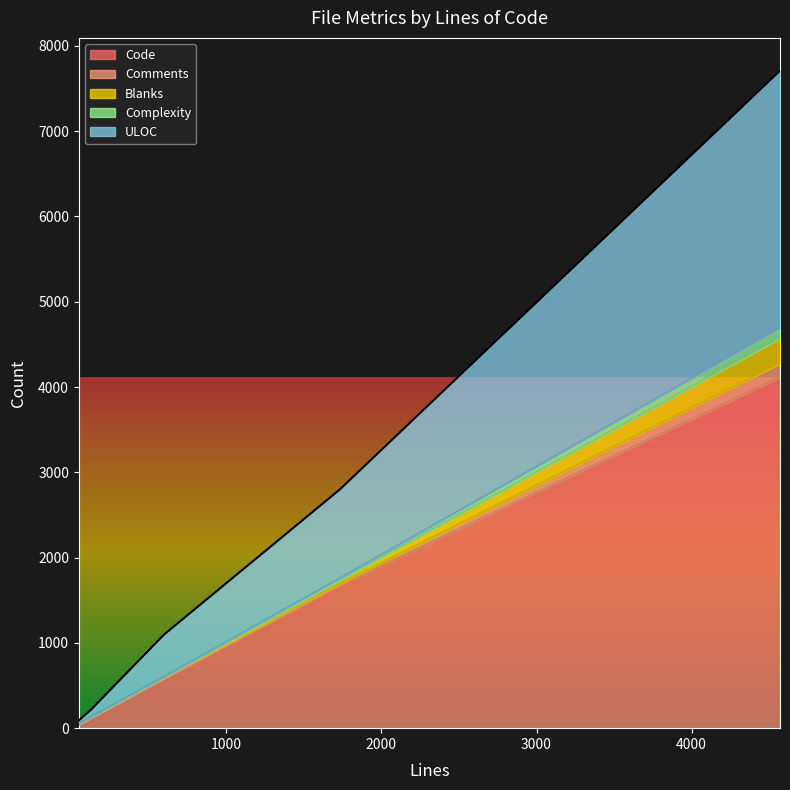

What is the value of the Blanks point at the 5th from the left?

6